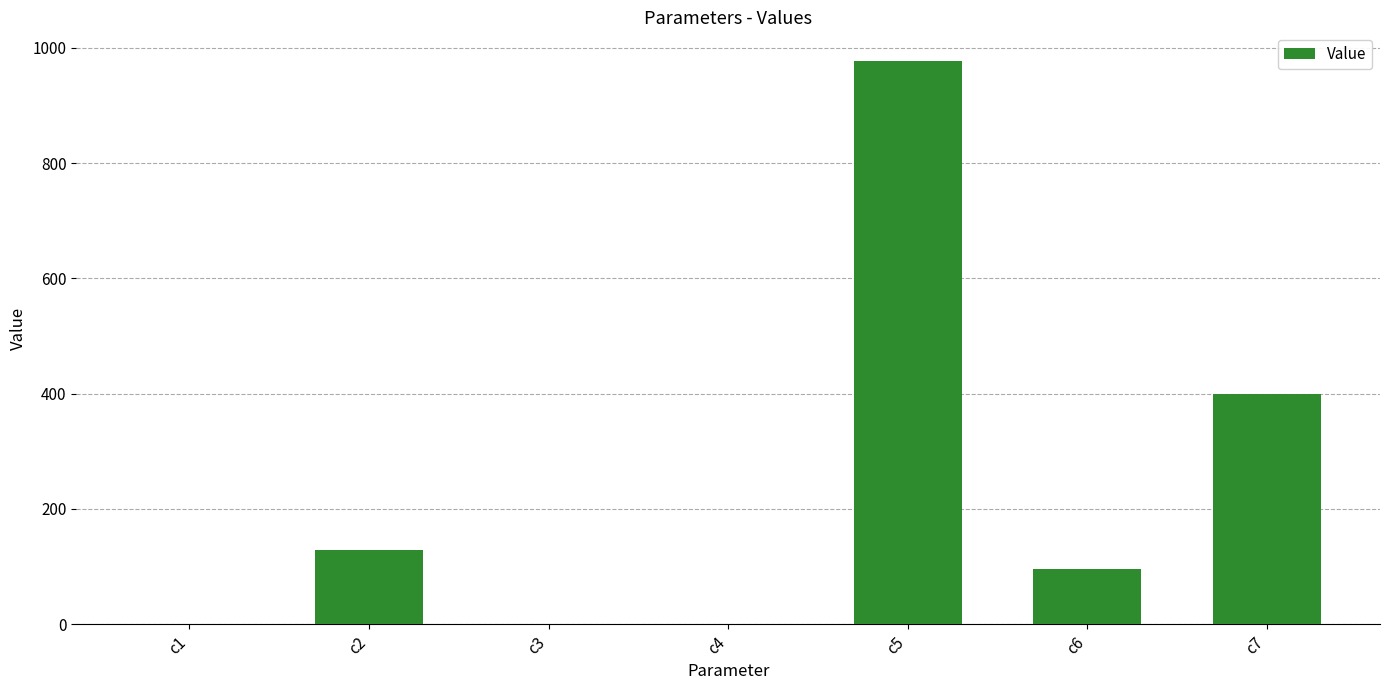

Is it true that the value at c3 is 0.0?

True